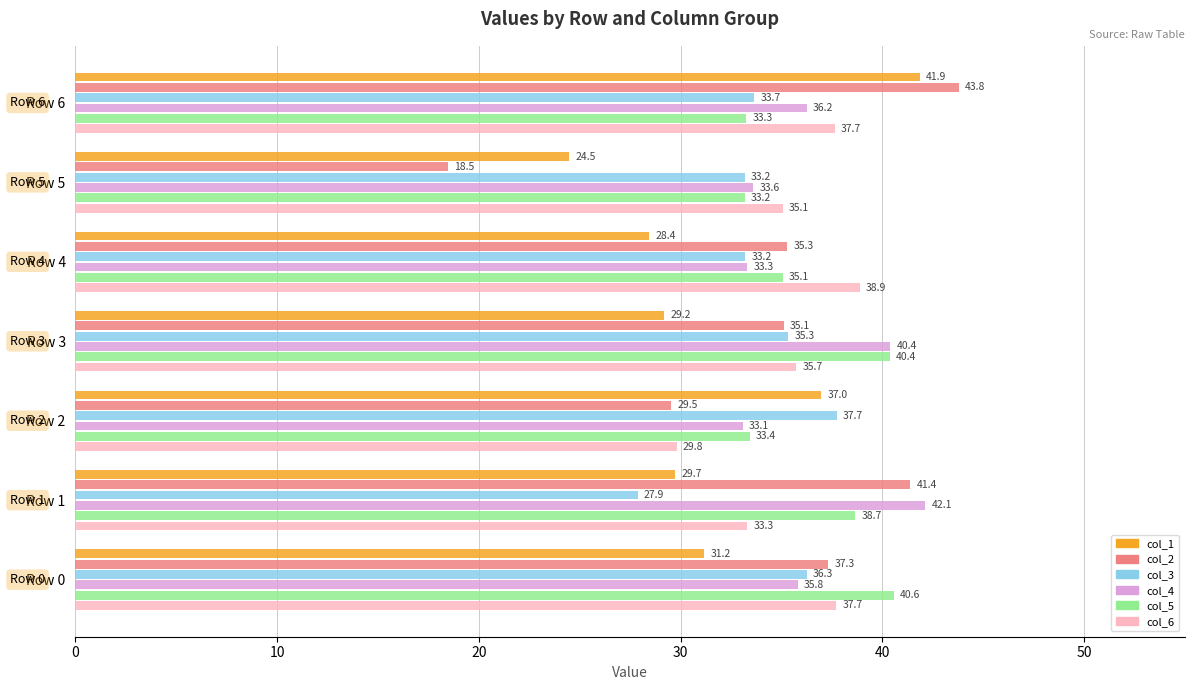

At which label does col_2 reach its peak?

Row 6